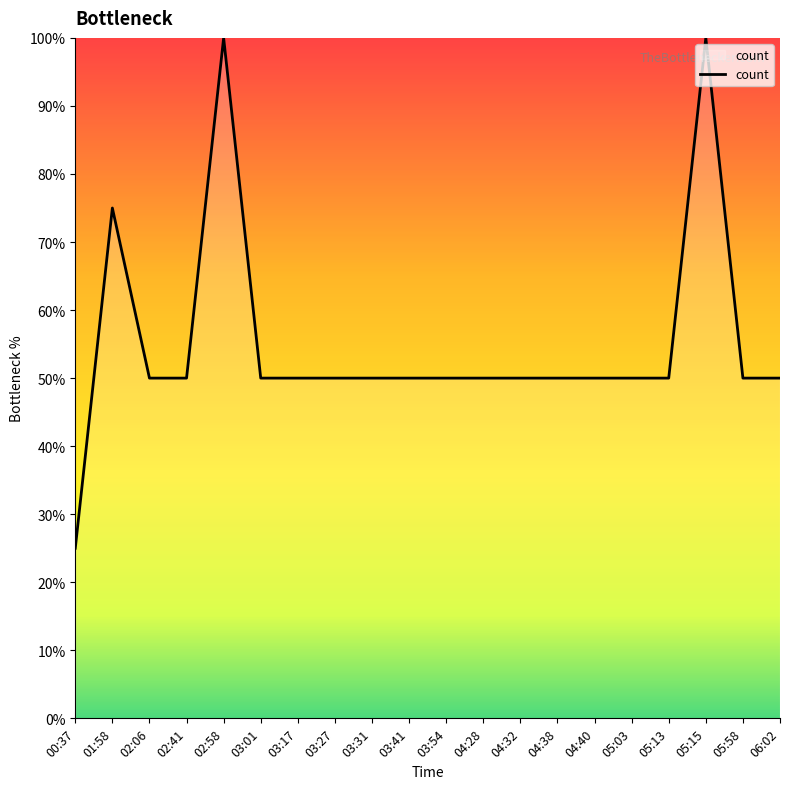

What position from the right is 05:03?

5